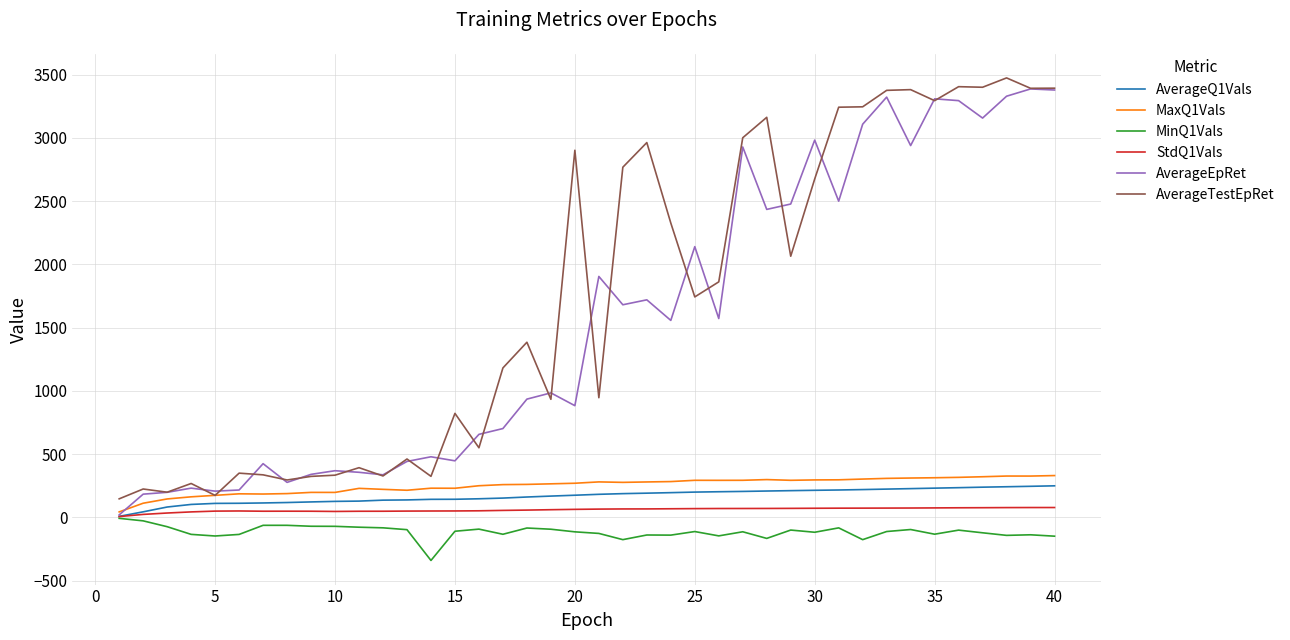

True or false: MinQ1Vals and AverageTestEpRet intersect in this chart.

False